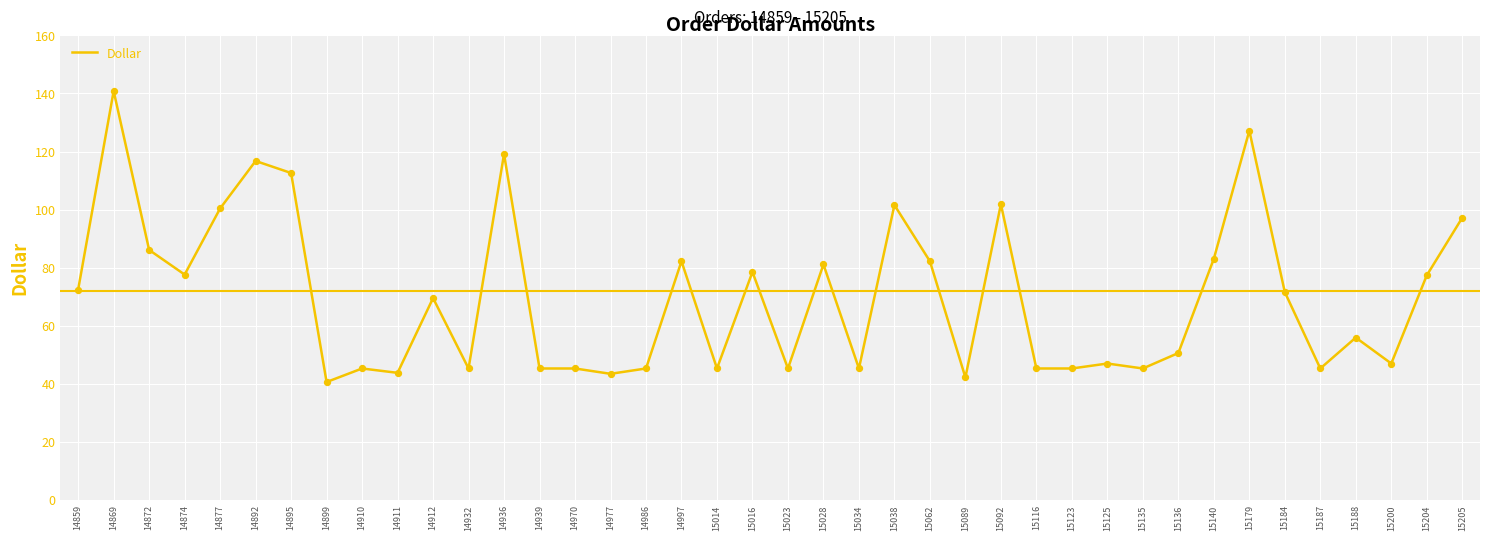

What is the change in value from 15038 to 15135?

-56.3